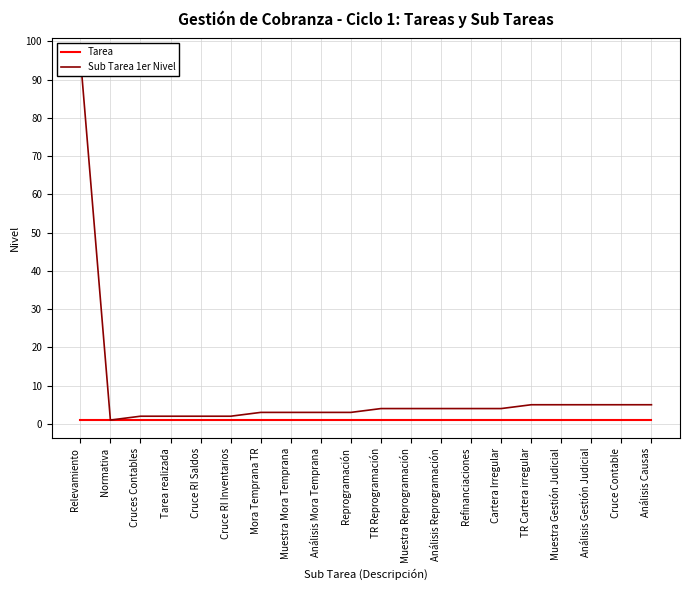

What is the label of the 7th point from the left?

Mora Temprana TR